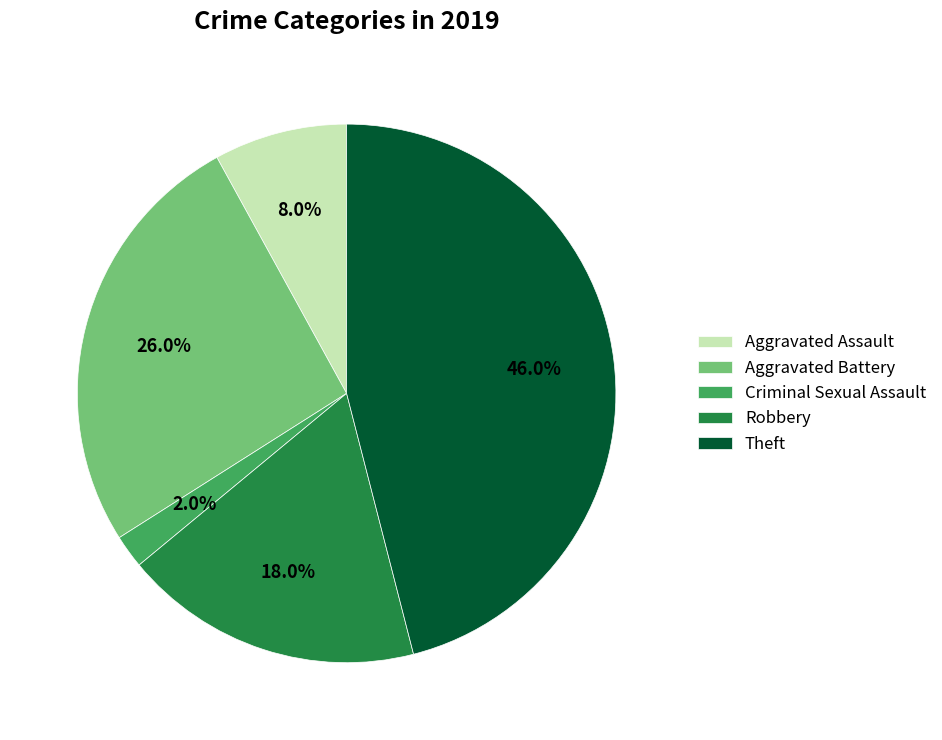

Is Robbery the majority of the pie?

No